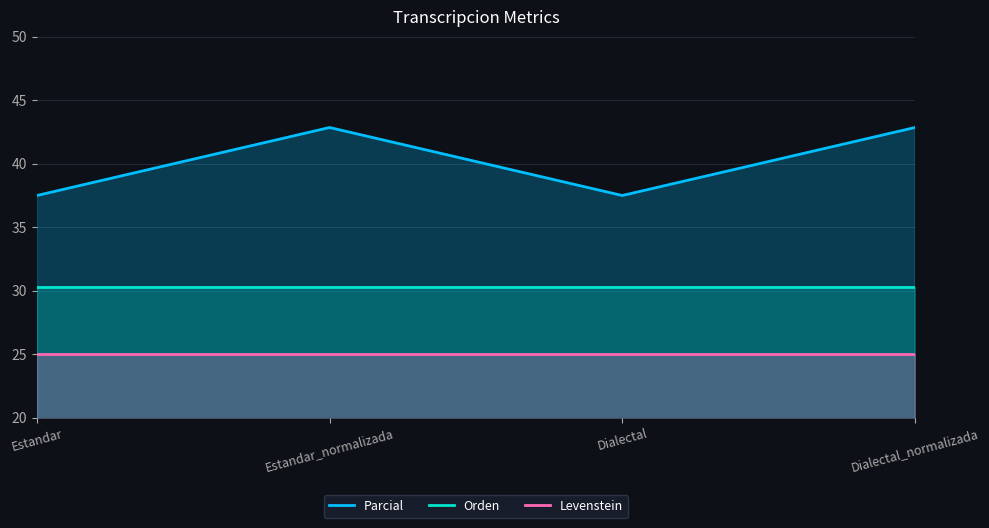

What is the label of the 1st point from the right?

Dialectal_normalizada